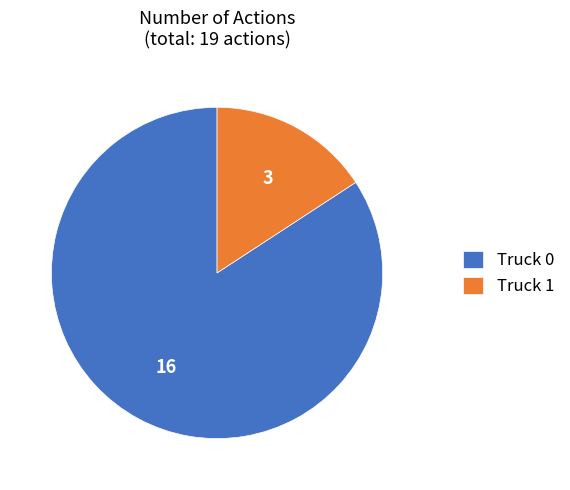

Which category has the smallest portion of the pie?

Truck 1